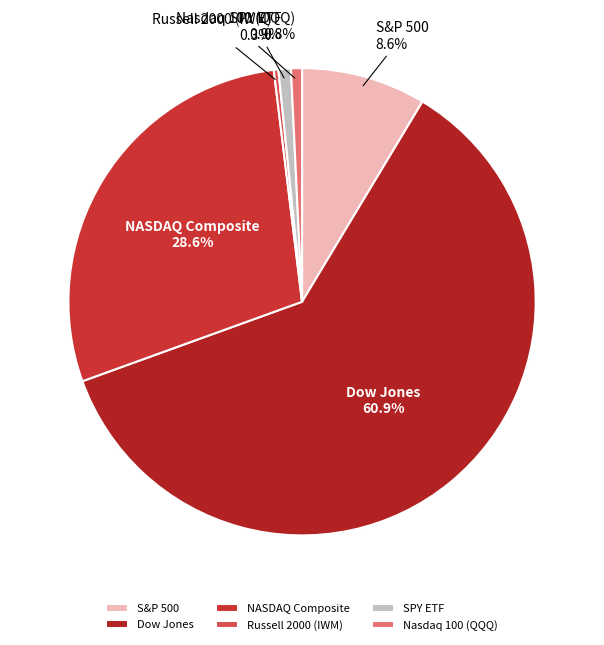

How many slices are in this pie chart?

6